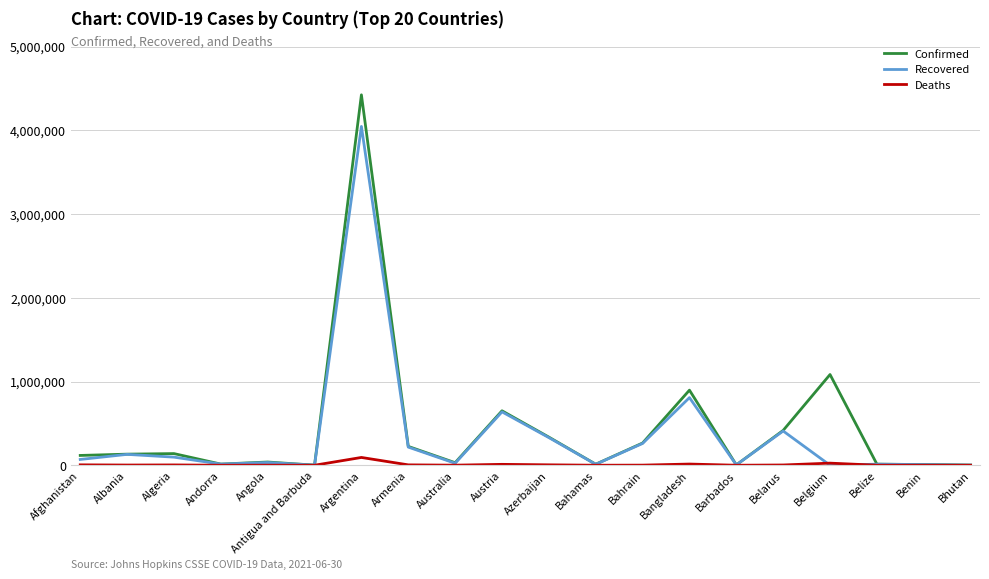

Which series has the largest total across all categories?

Confirmed